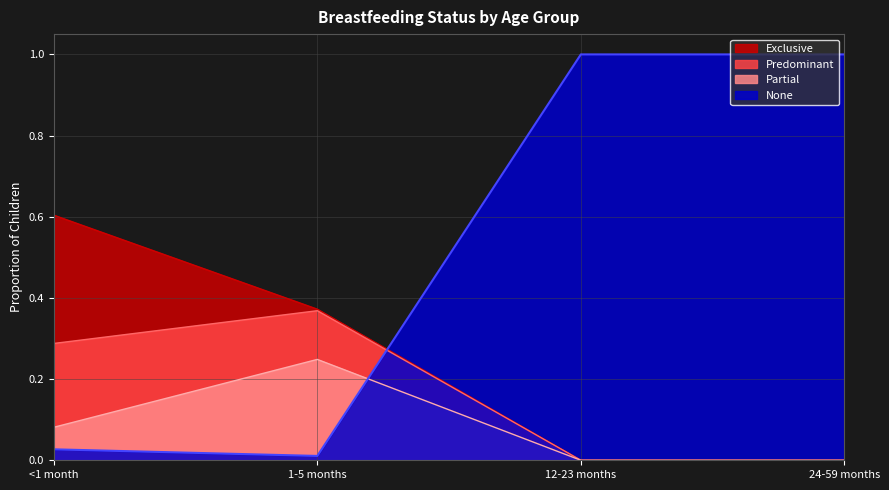

What are all the series names shown in the legend?

Exclusive, Predominant, Partial, None